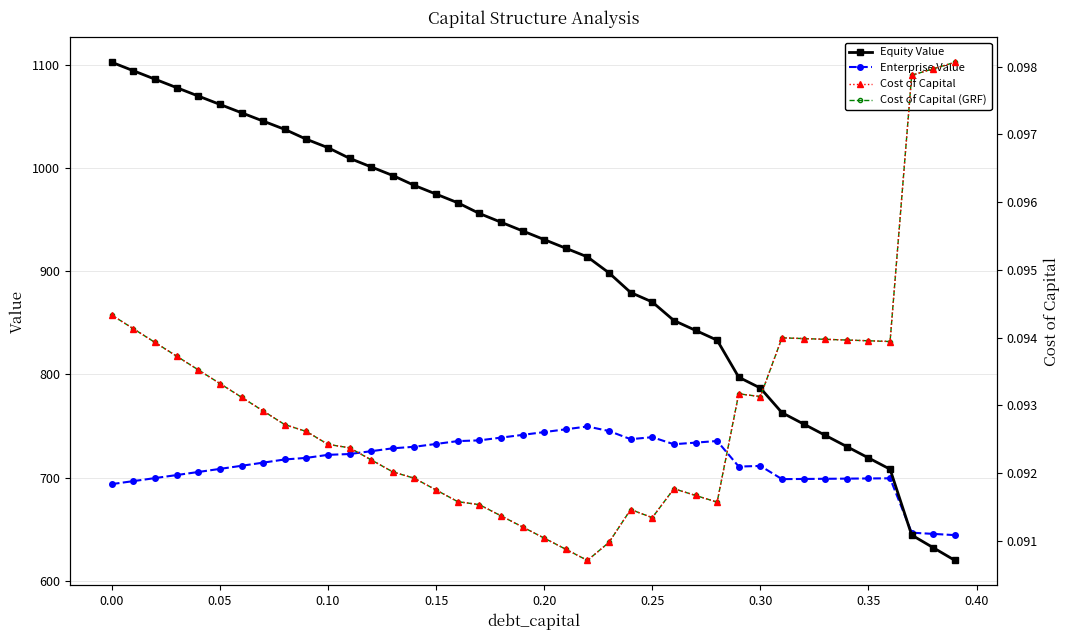

What is the highest value of the Enterprise Value series?

749.5